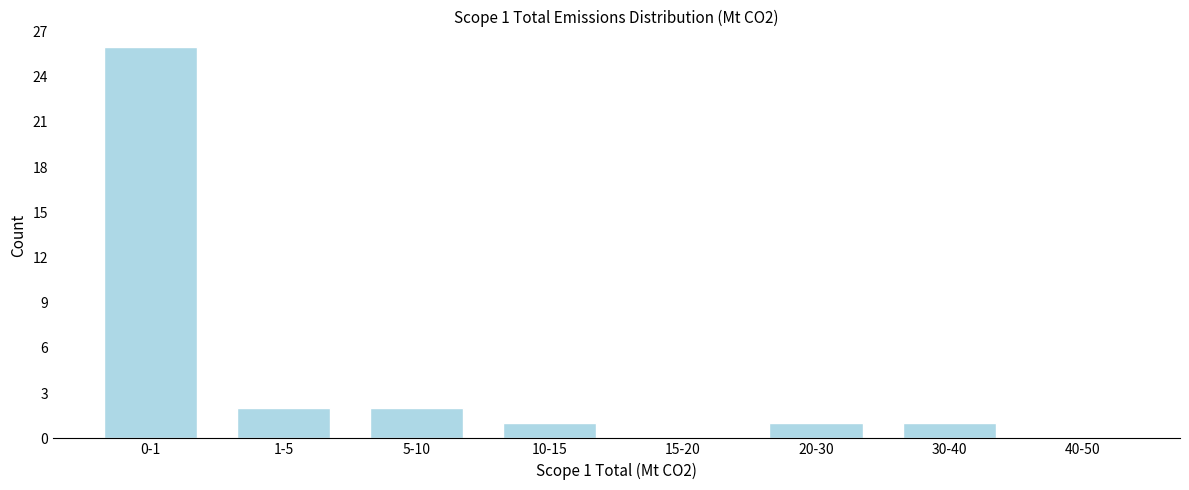

Reading right to left, list all the values displayed in this chart.

40-50=0	30-40=1	20-30=1	15-20=0	10-15=1	5-10=2	1-5=2	0-1=26